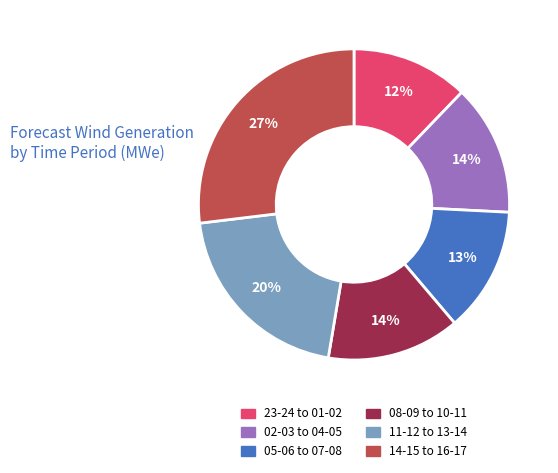

Does 14-15 to 16-17 account for over 50% of the chart?

No